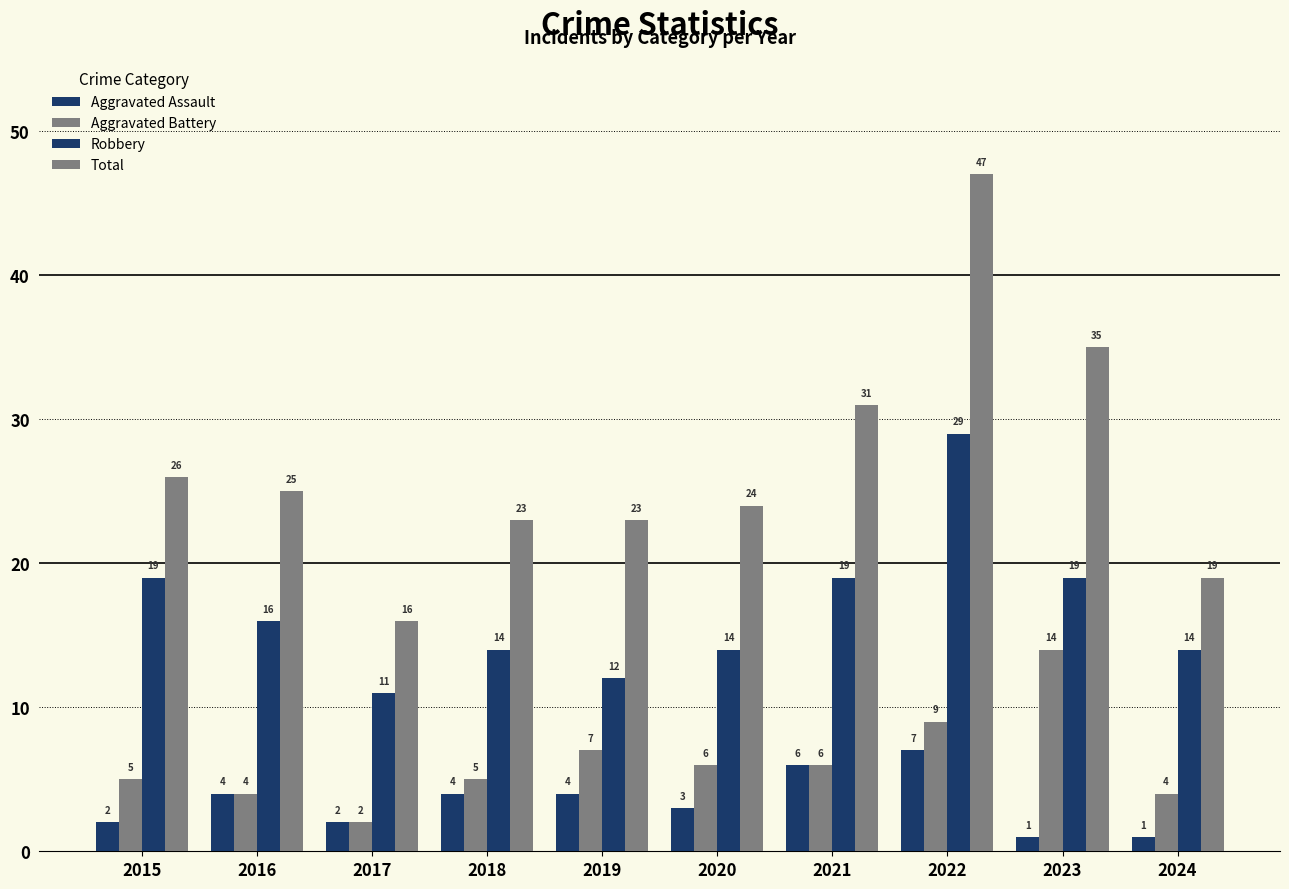

Which category has the highest value in the Aggravated Assault series?

2022